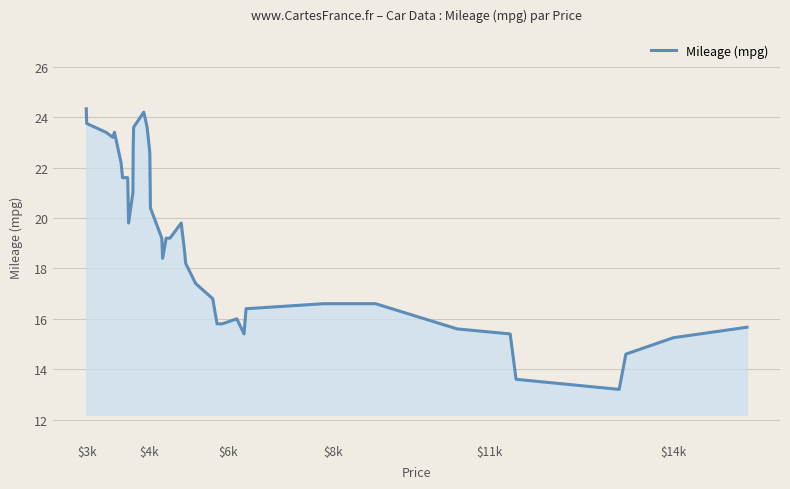

What is the minimum value shown in the chart?

13.2